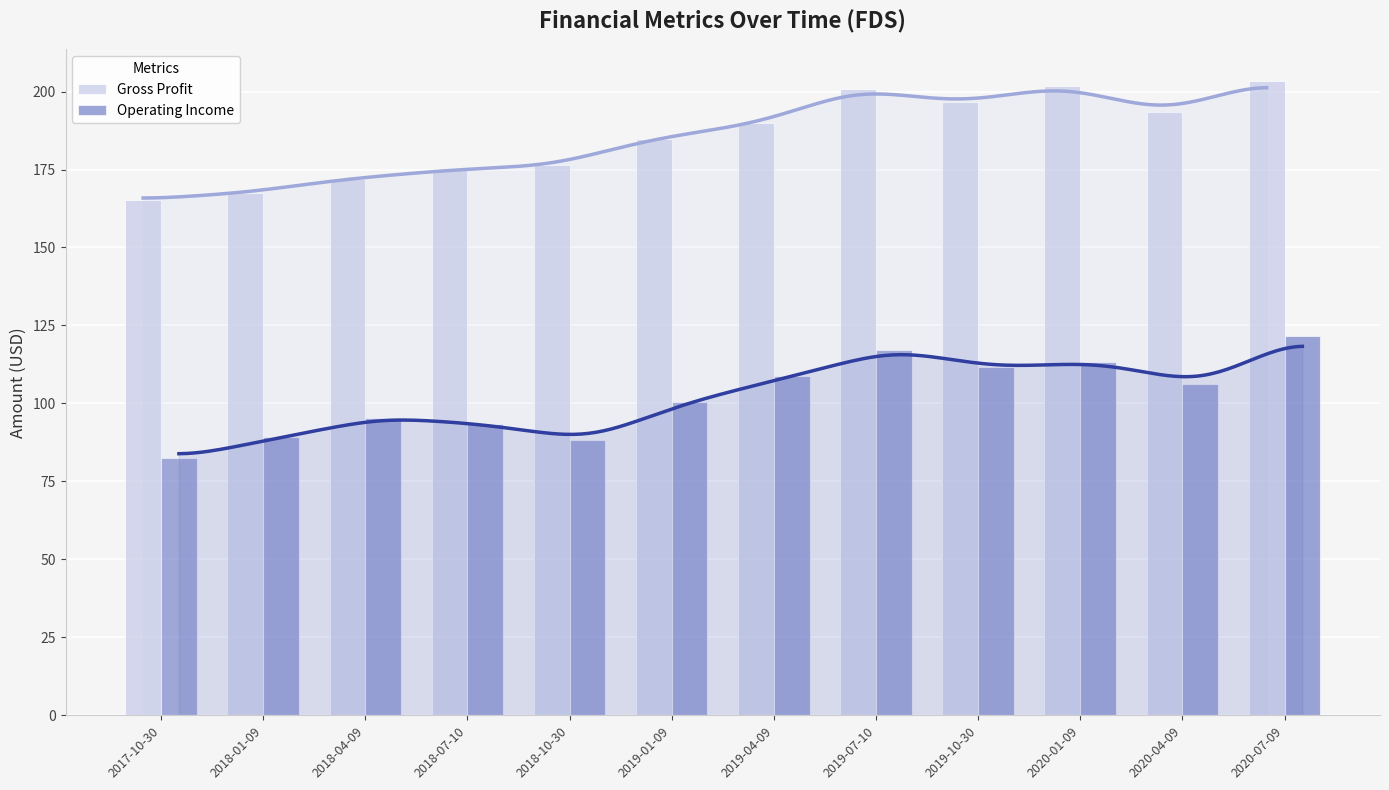

Is the value of Operating Income at 2019-01-09 greater than the value of Gross Profit at 2020-04-09?

No